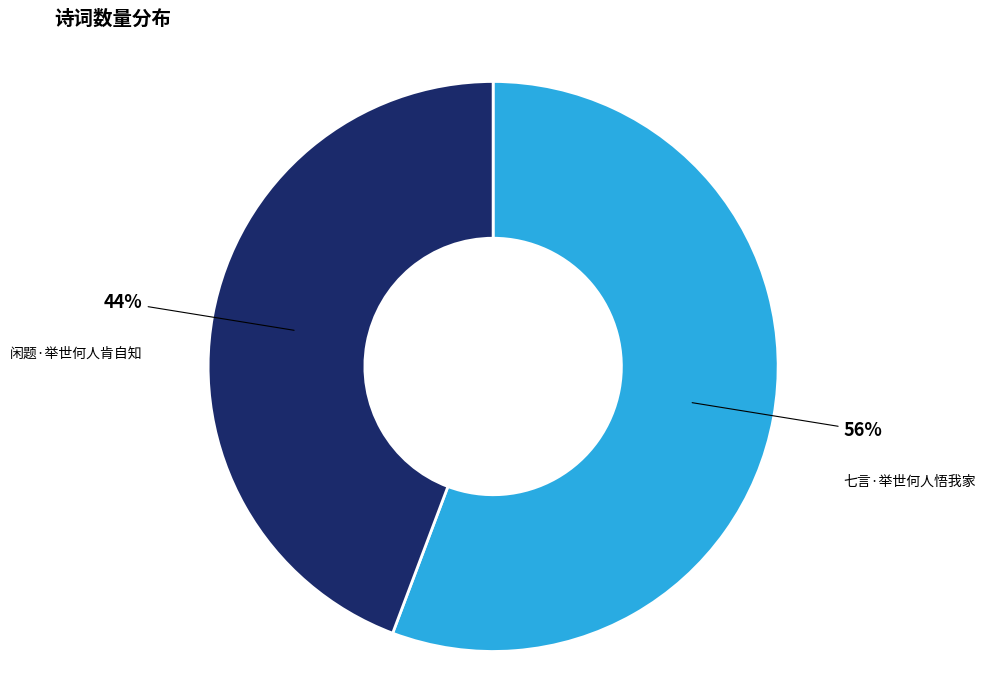

What is the smallest slice in the pie chart?

闲题·举世何人肯自知